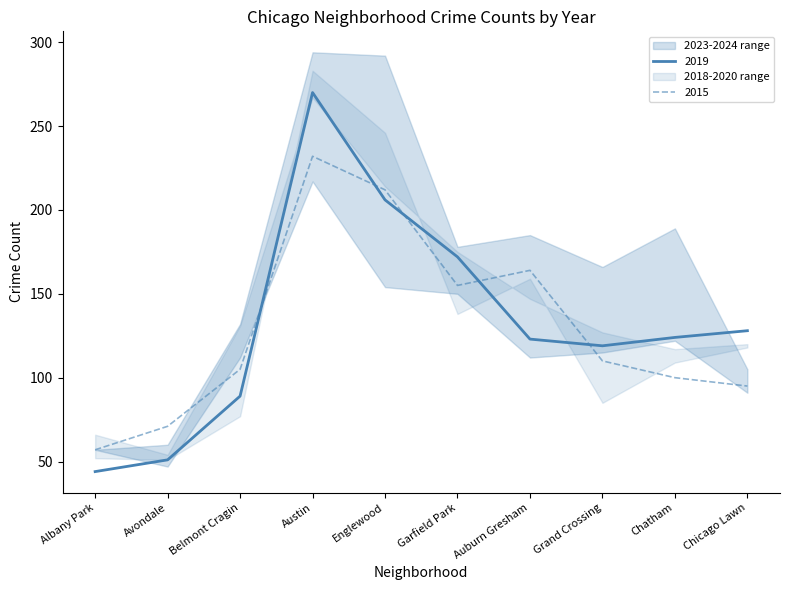

True or false: 2023 and 2024 cross at least once.

False